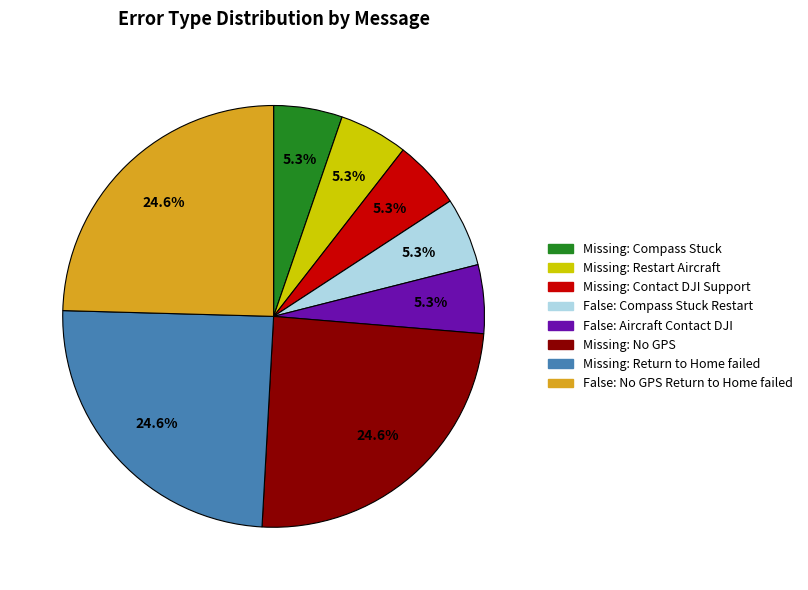

Is there a majority slice in this chart?

No